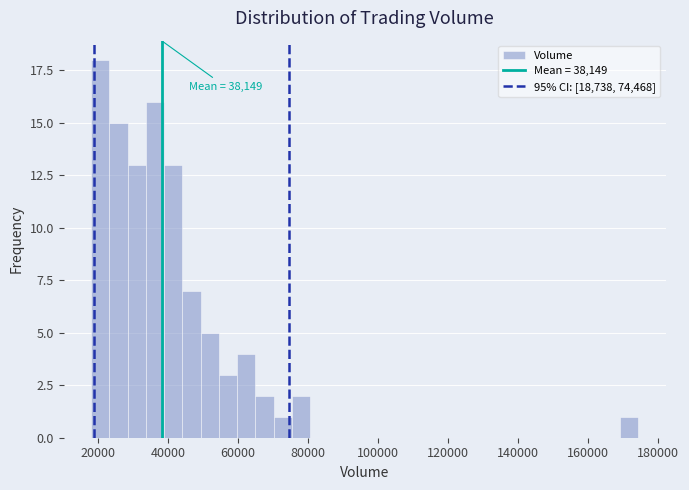

Around what value on the x-axis is the tallest bar? Give the approximate position of its centre, as read against the axis.

20000